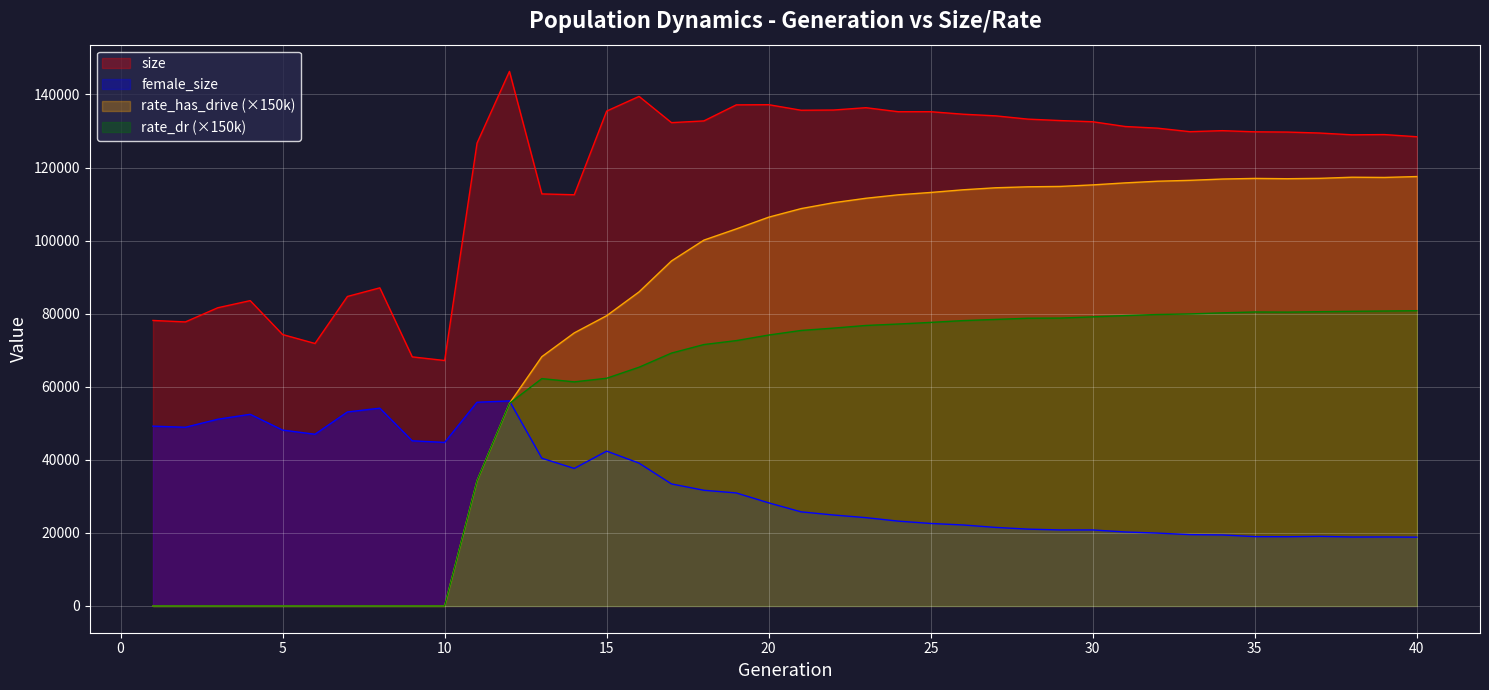

How many lines are shown in the chart?

4